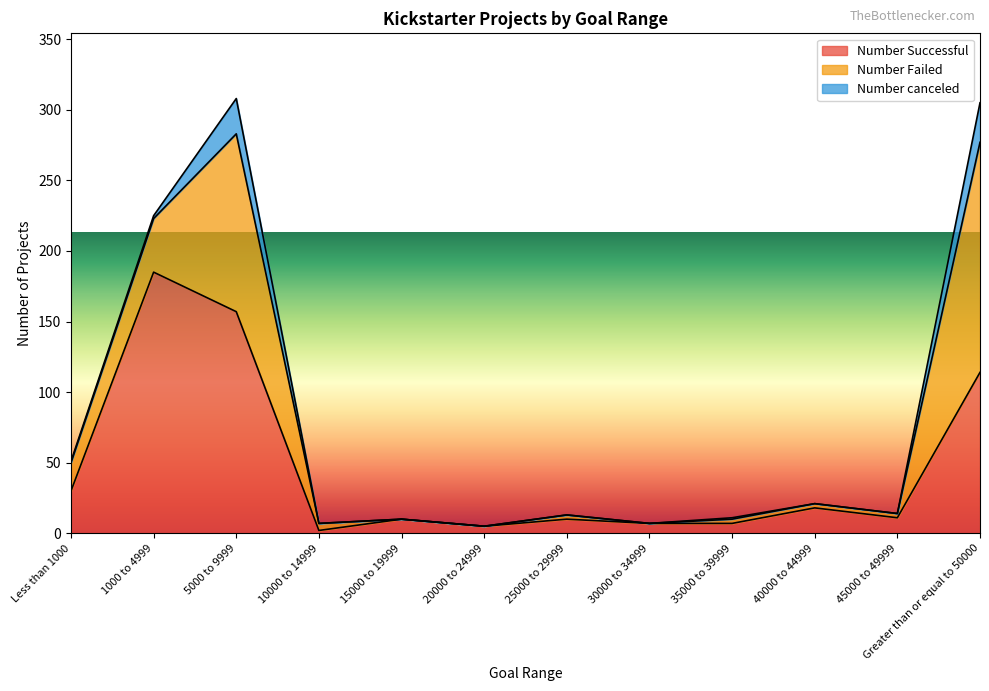

Which series has the widest spread of values?

Number Successful